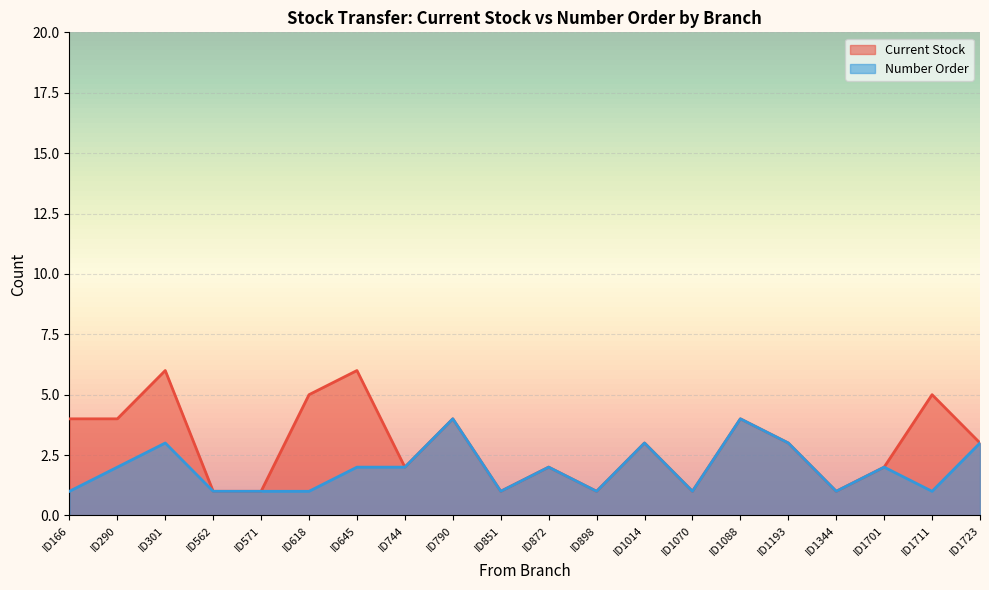

Where does the Current Stock series first go above 3?

ID166